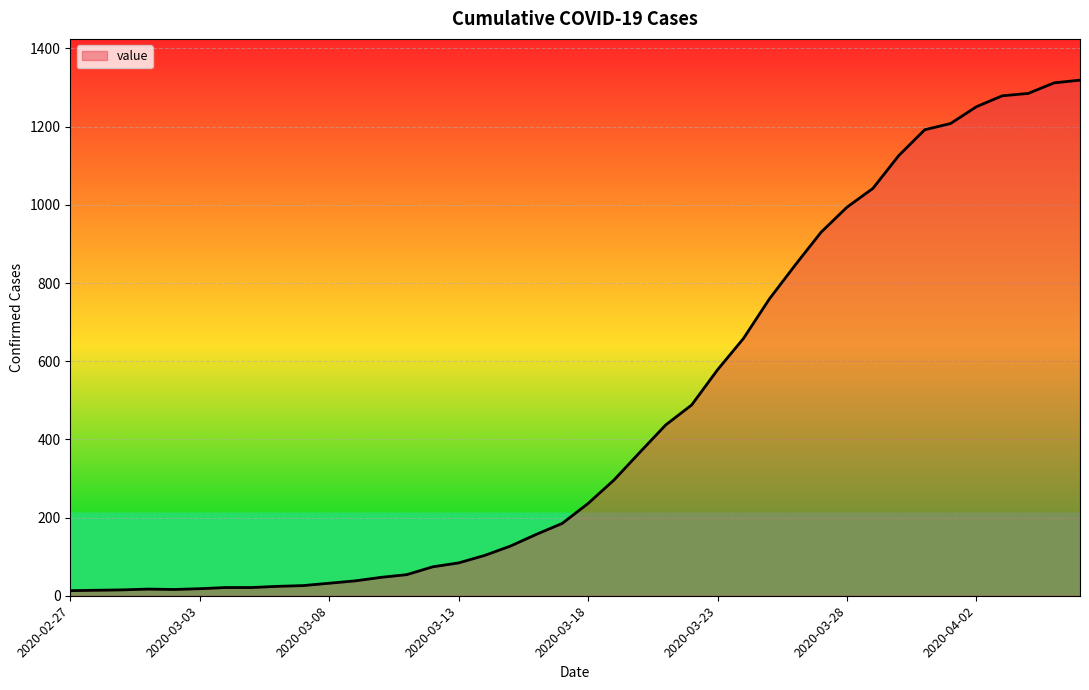

What is the greatest value displayed?

1319